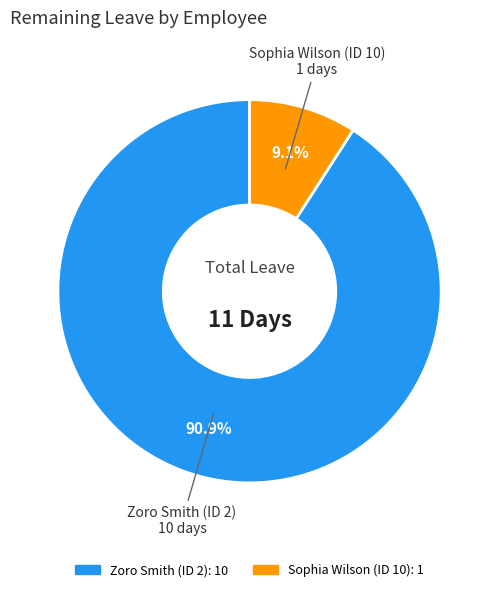

Combined, what portion of the pie is Zoro Smith (ID 2) and Sophia Wilson (ID 10)?

100.0%